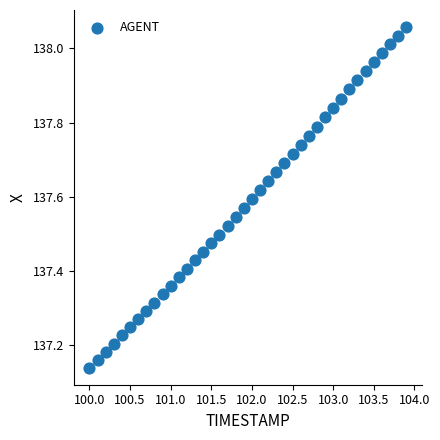

What is the range of Y values (max minus min)?

0.9